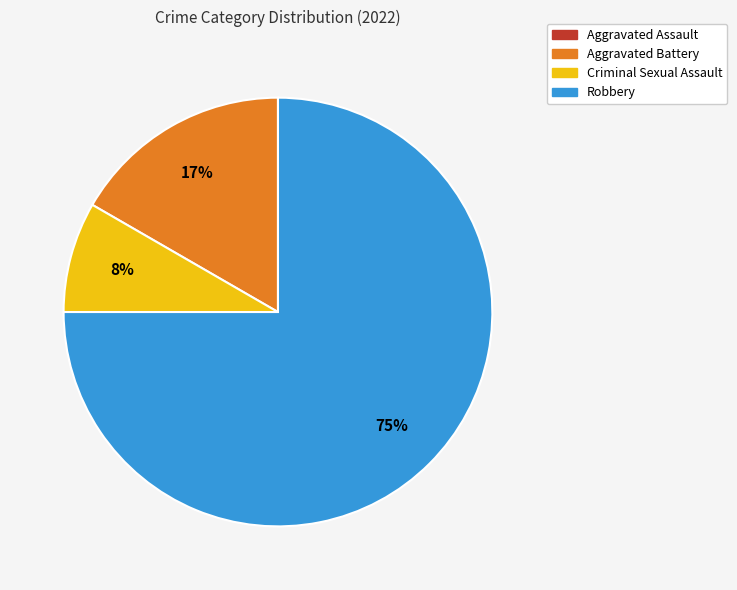

Is there any slice that represents more than half of the pie?

Yes